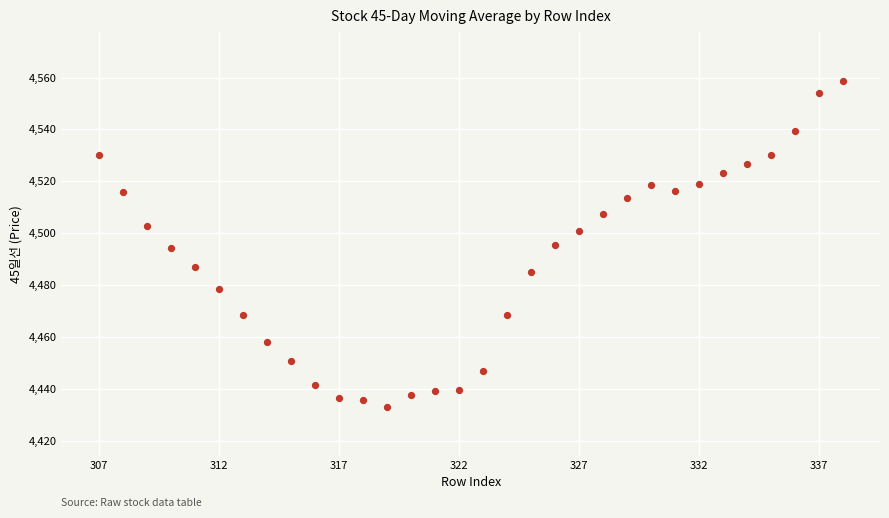

What is the range of X values (max minus min)?

31.0